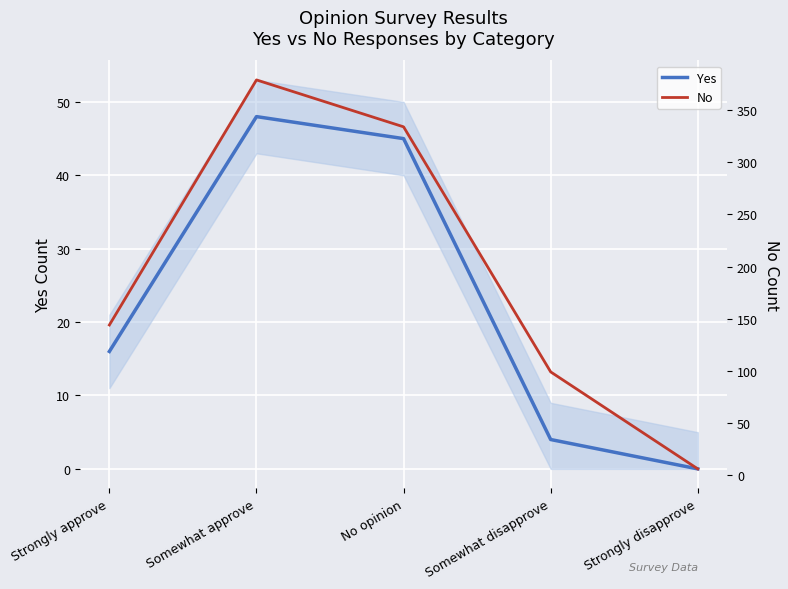

Reading right to left, extract all data points from this chart.

Yes: 0	4	45	48	16
No: 6	99	334	379	144